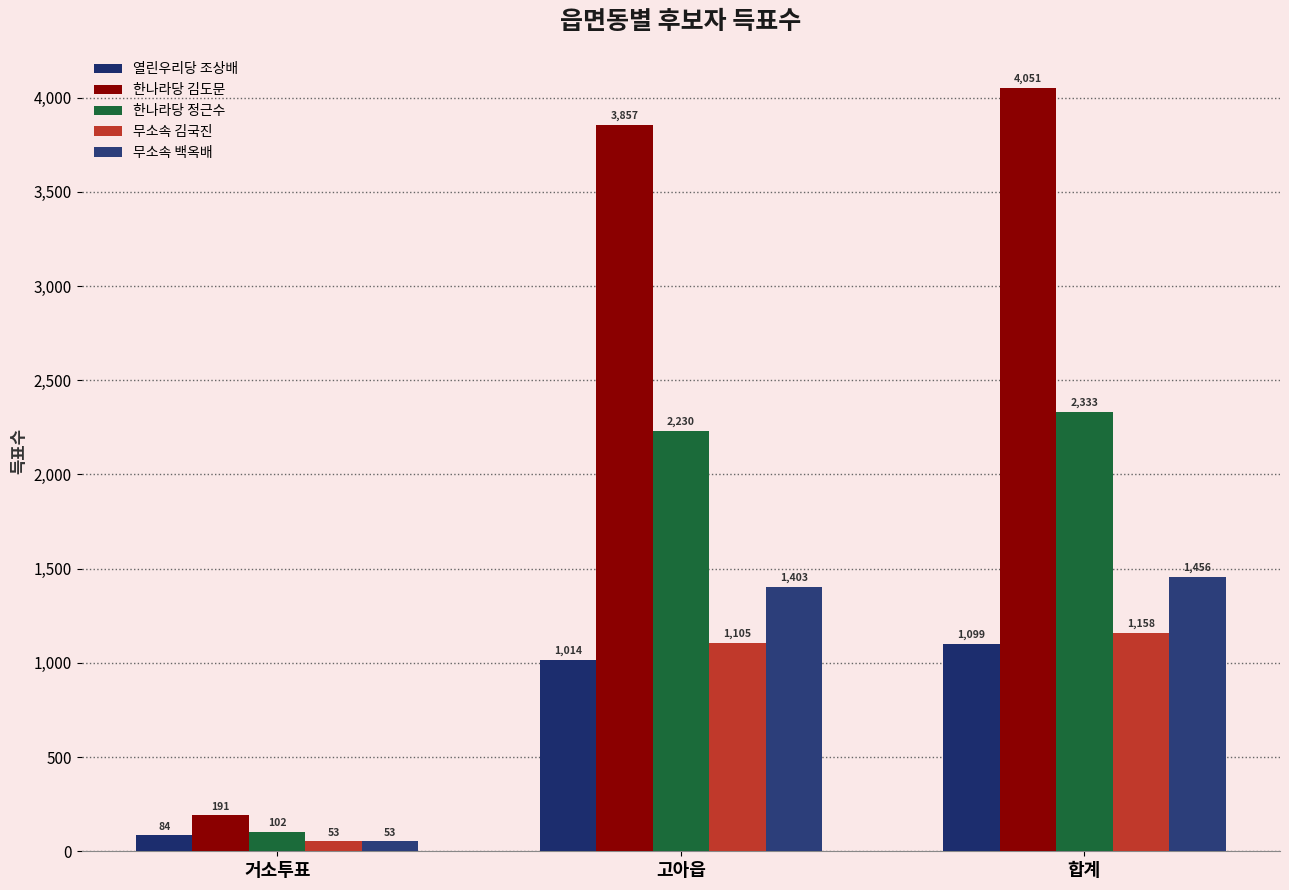

What is the average value of the 열린우리당 조상배 series?

732